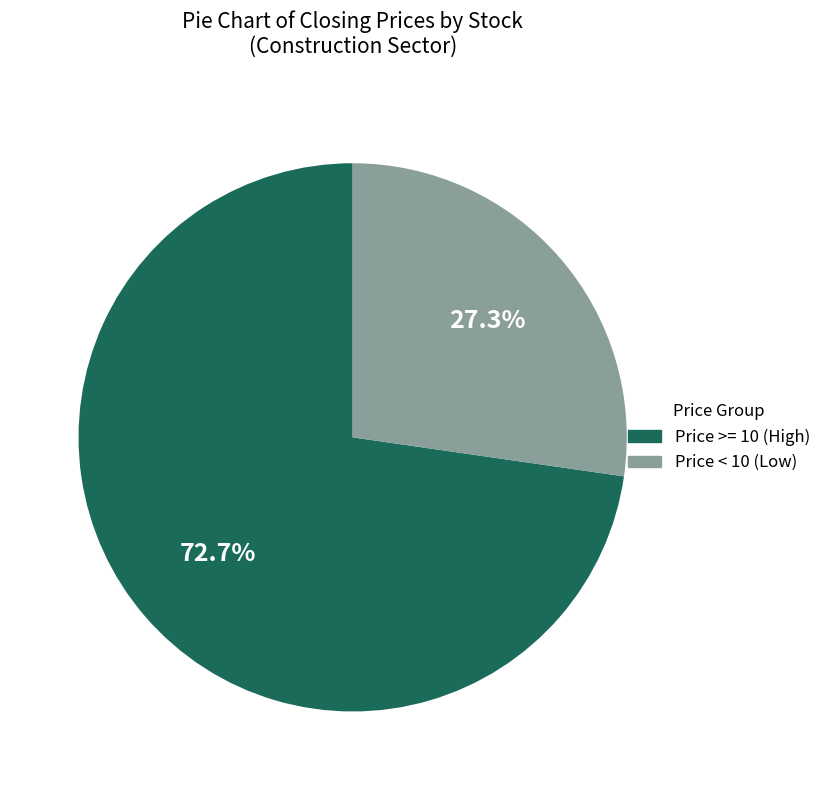

Is there a majority slice in this chart?

Yes